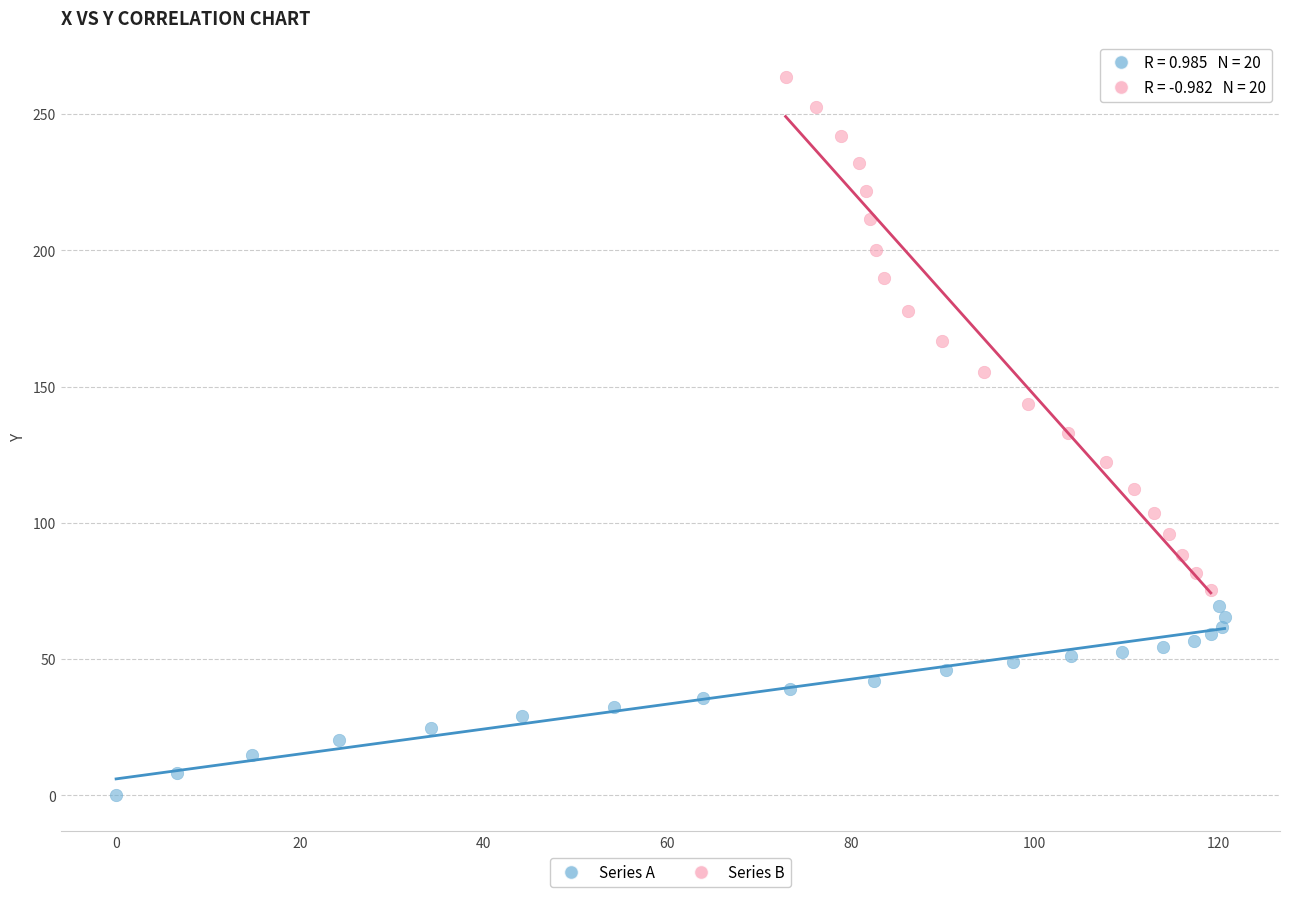

Which series contains the lowest Y value?

Series A